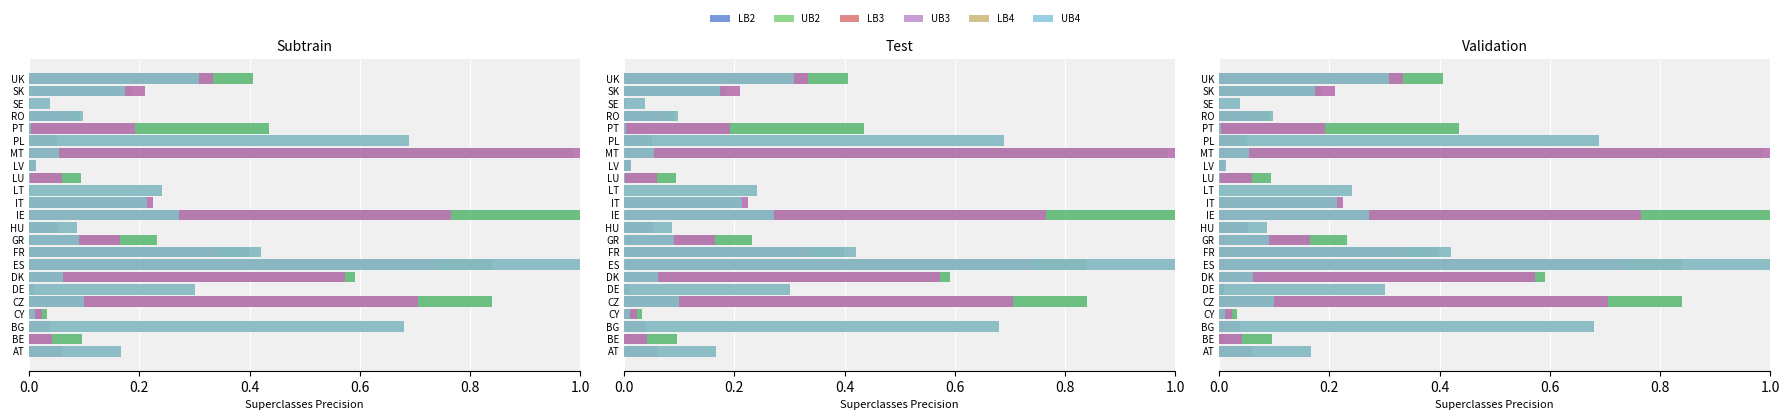

What position from the left is LV?

16